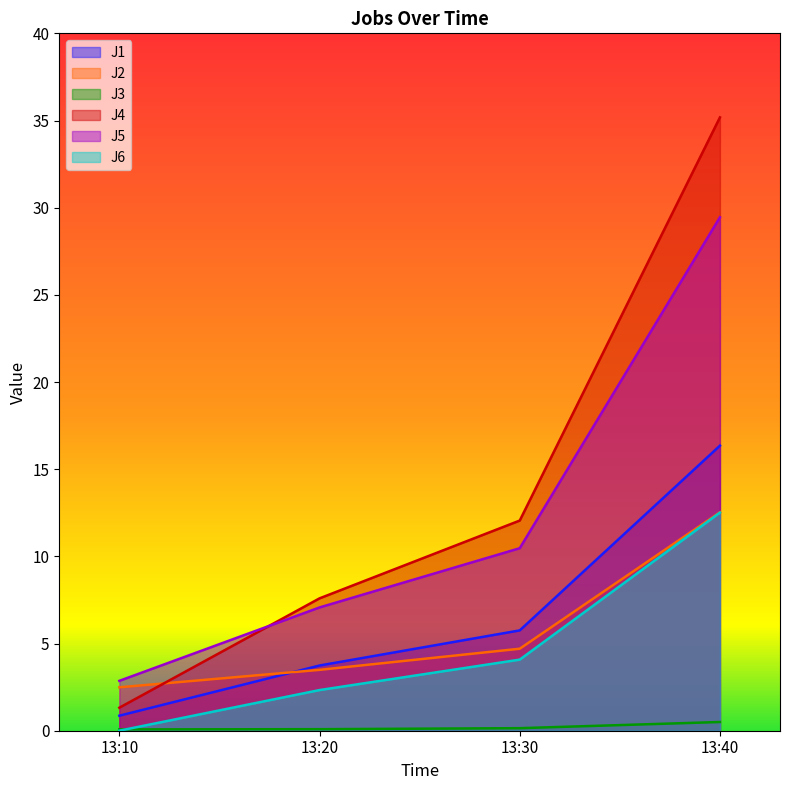

The value of J3 at 13:20 is 0.0. True or false?

False